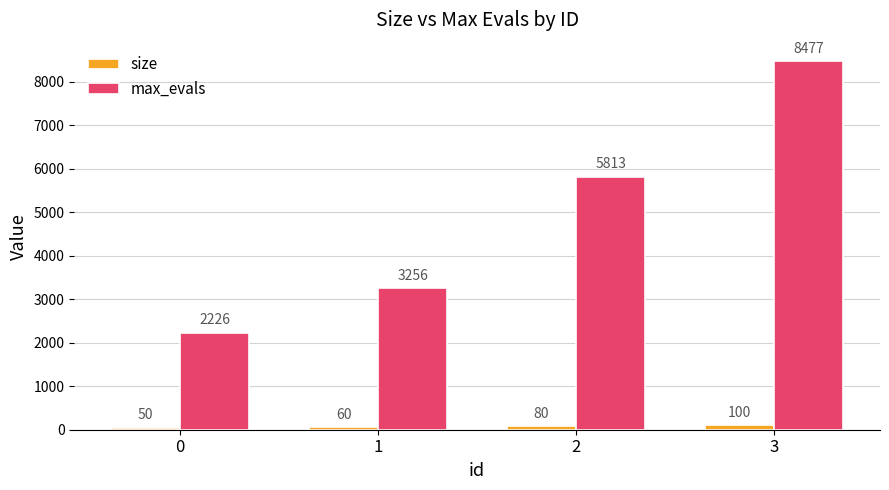

What is the greatest value displayed?

8477